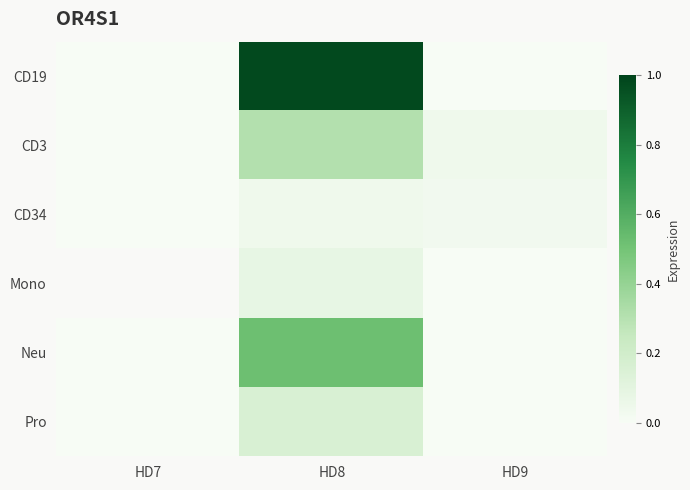

Where is Pro nearest to the value 0?

HD7